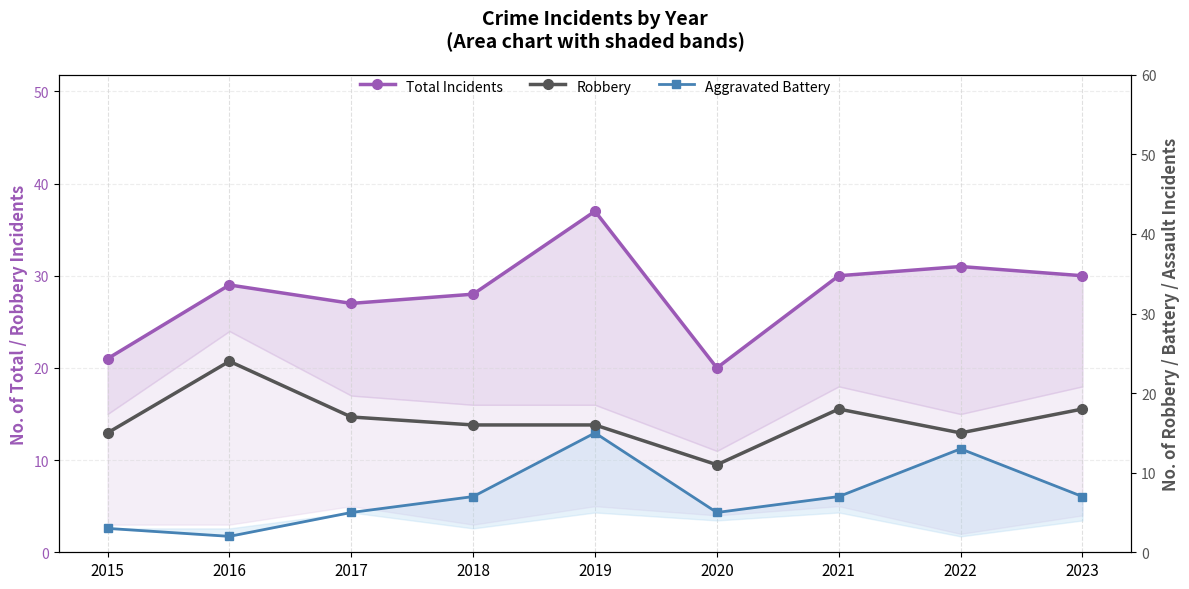

At which label does Total Incidents first exceed 29?

2019